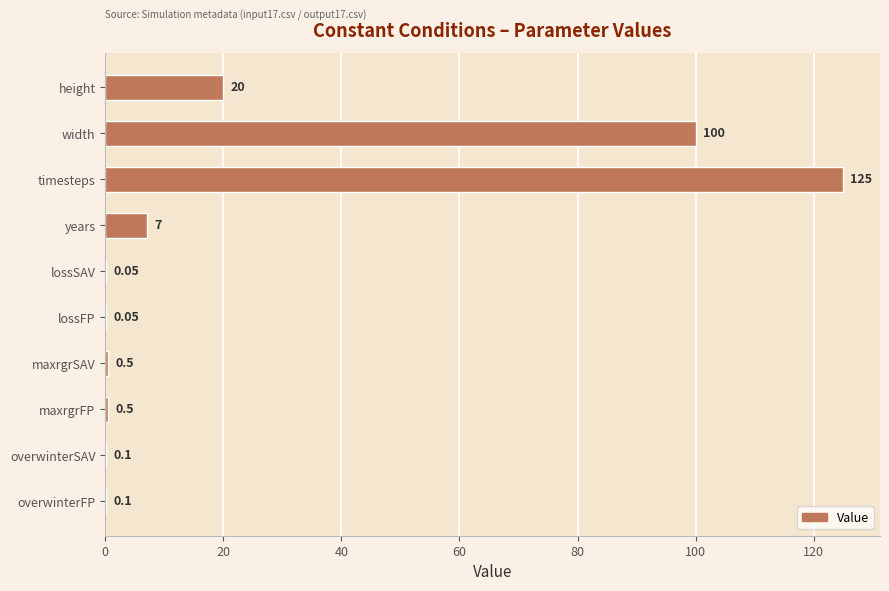

What is the change in value from height to timesteps?

+105.0